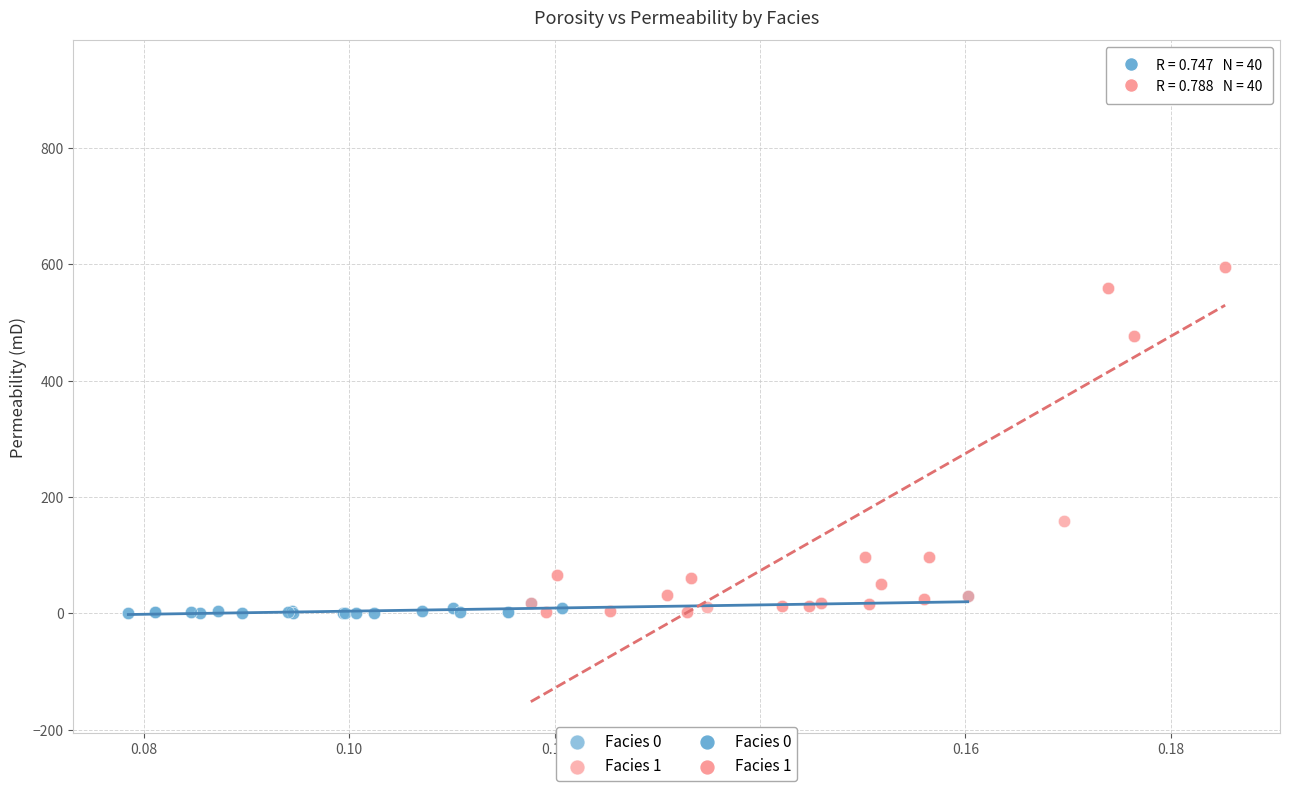

Which series has the largest Y range (max minus min)?

Facies 1